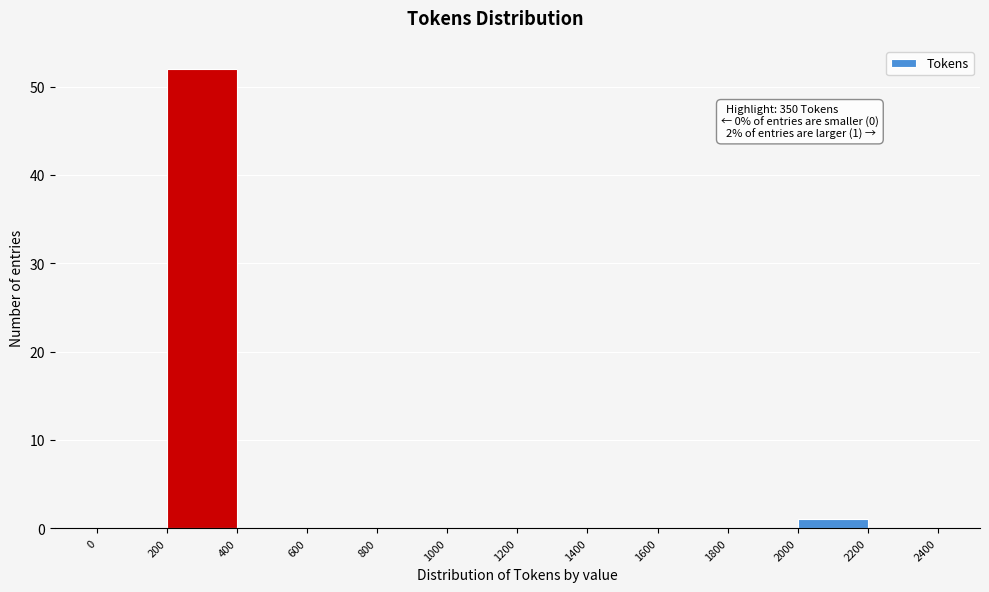

Over which range of the x-axis is the bar tallest?

200 to 400